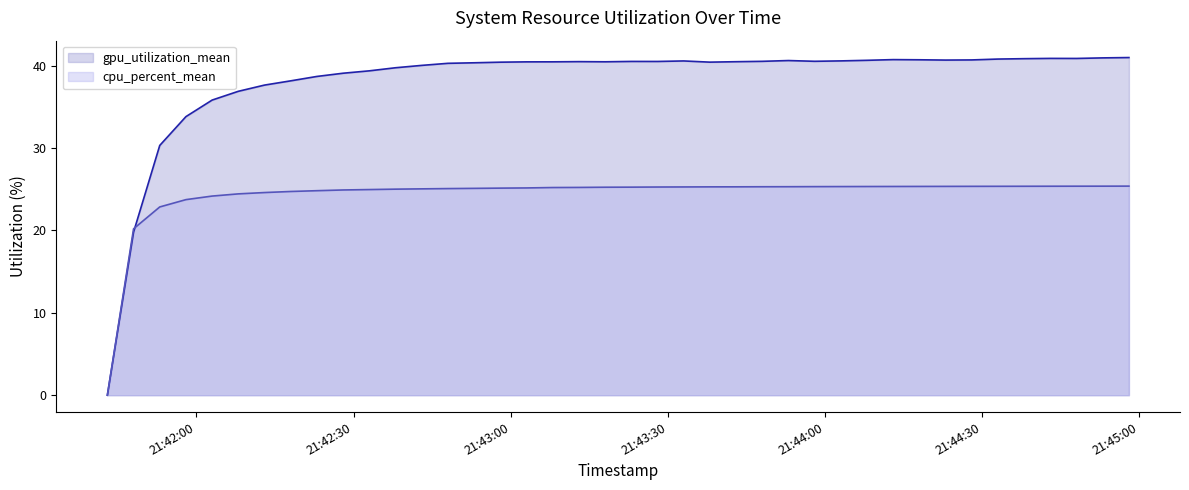

Rank the series by their maximum value, from highest to lowest.

gpu_utilization_mean, cpu_percent_mean